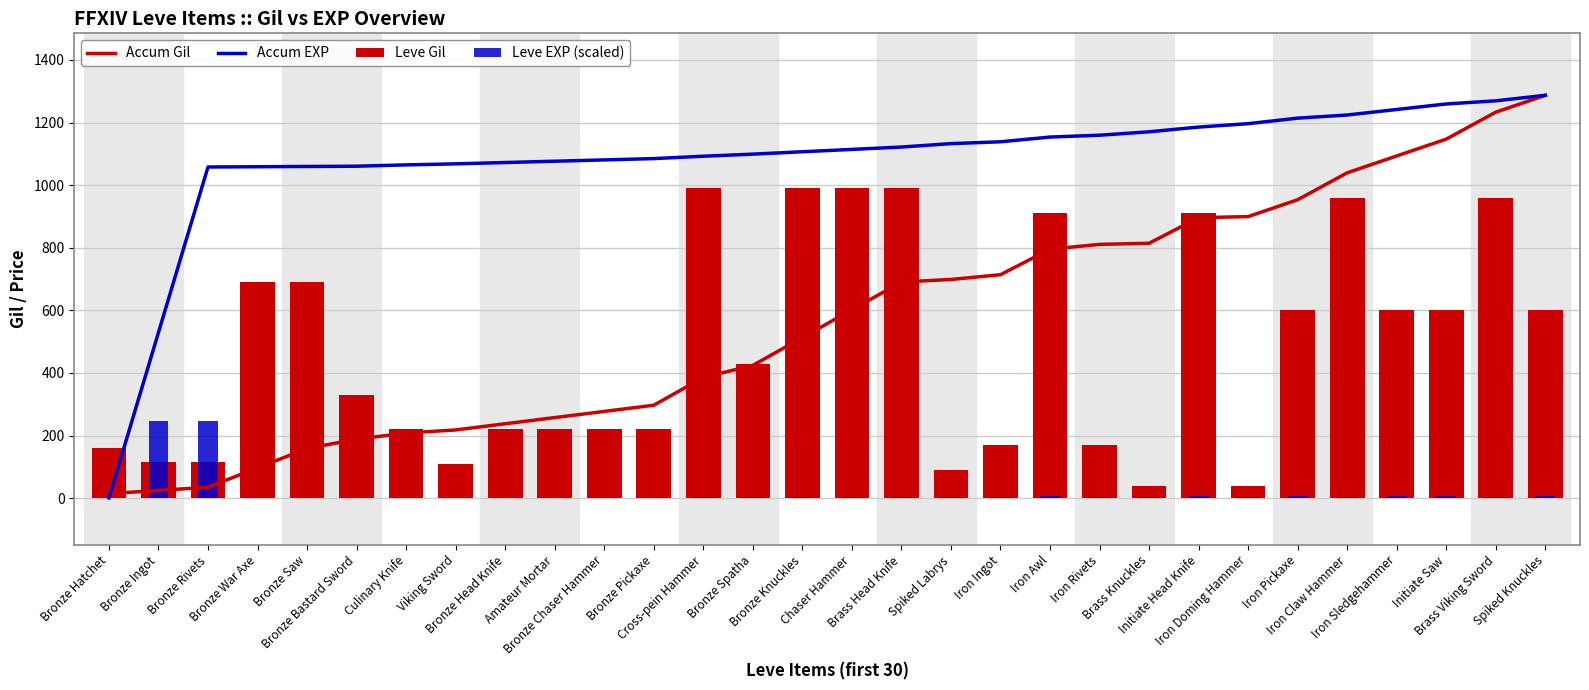

What position from the left is Brass Knuckles?

22